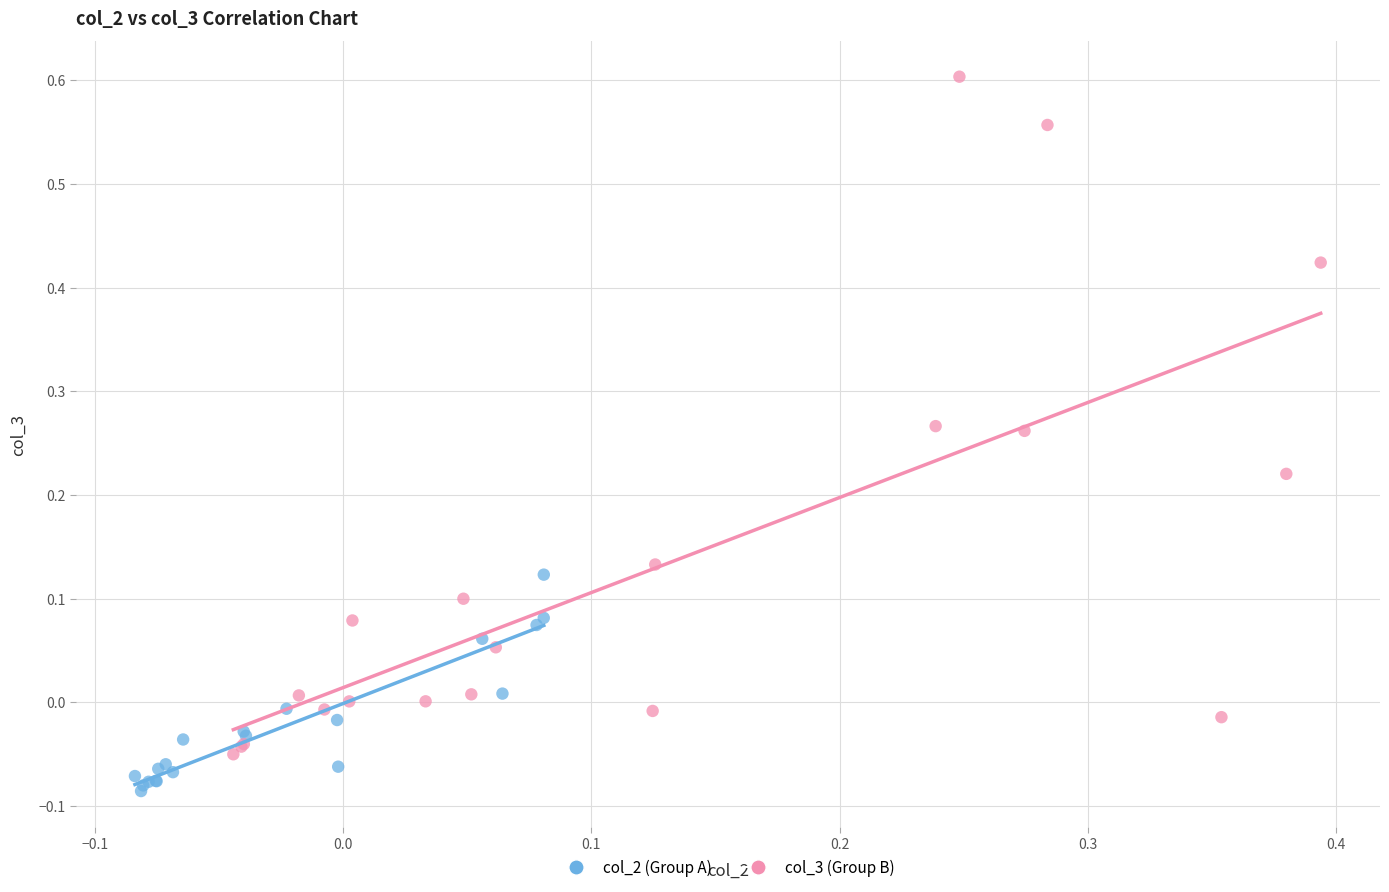

Which series has the largest Y range (max minus min)?

col_3 (Group B)